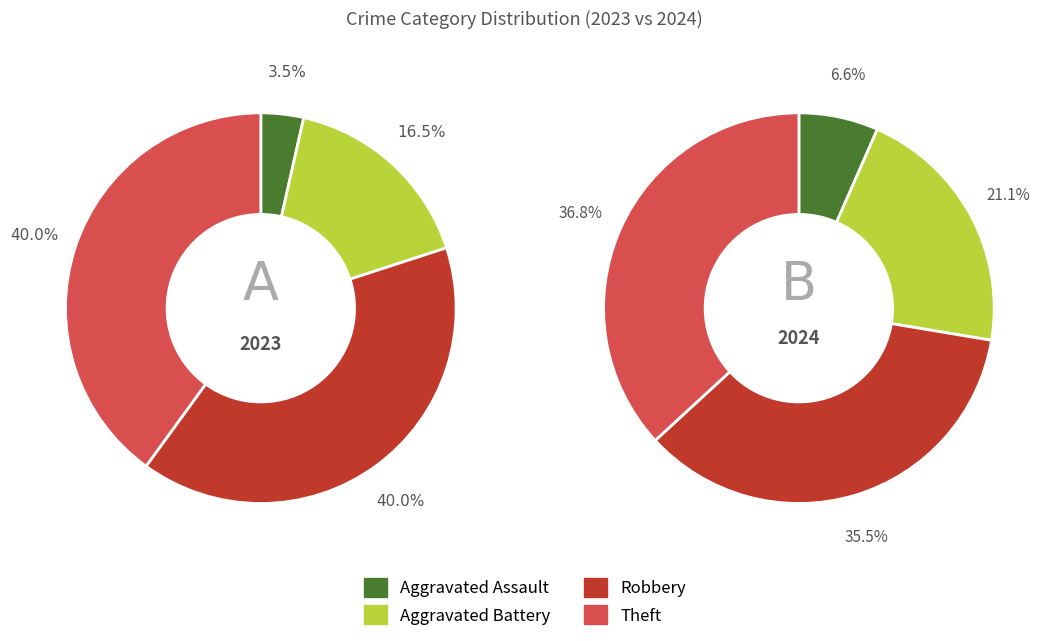

True or false: values_2023 accounts for 16% of the total.

False